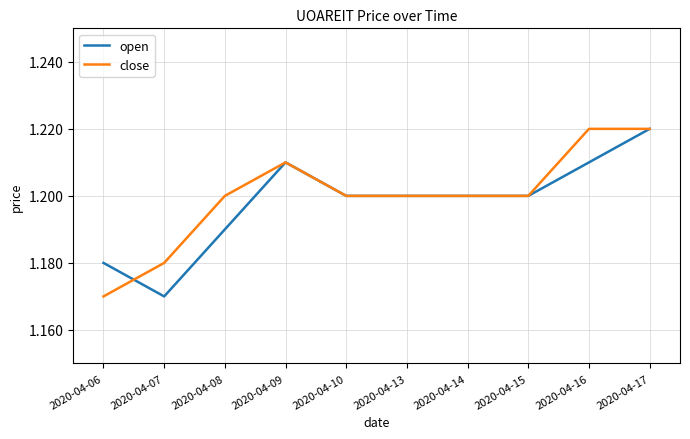

Is the value of close at 2020-04-17 greater than the value of open at 2020-04-13?

Yes